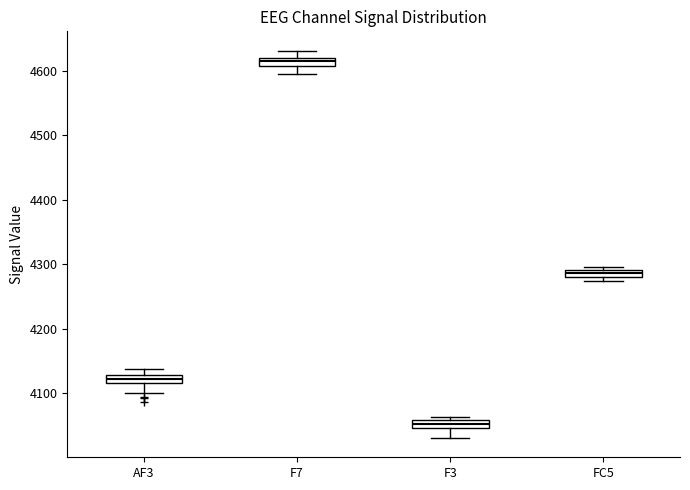

Which box has the highest median line?

F7